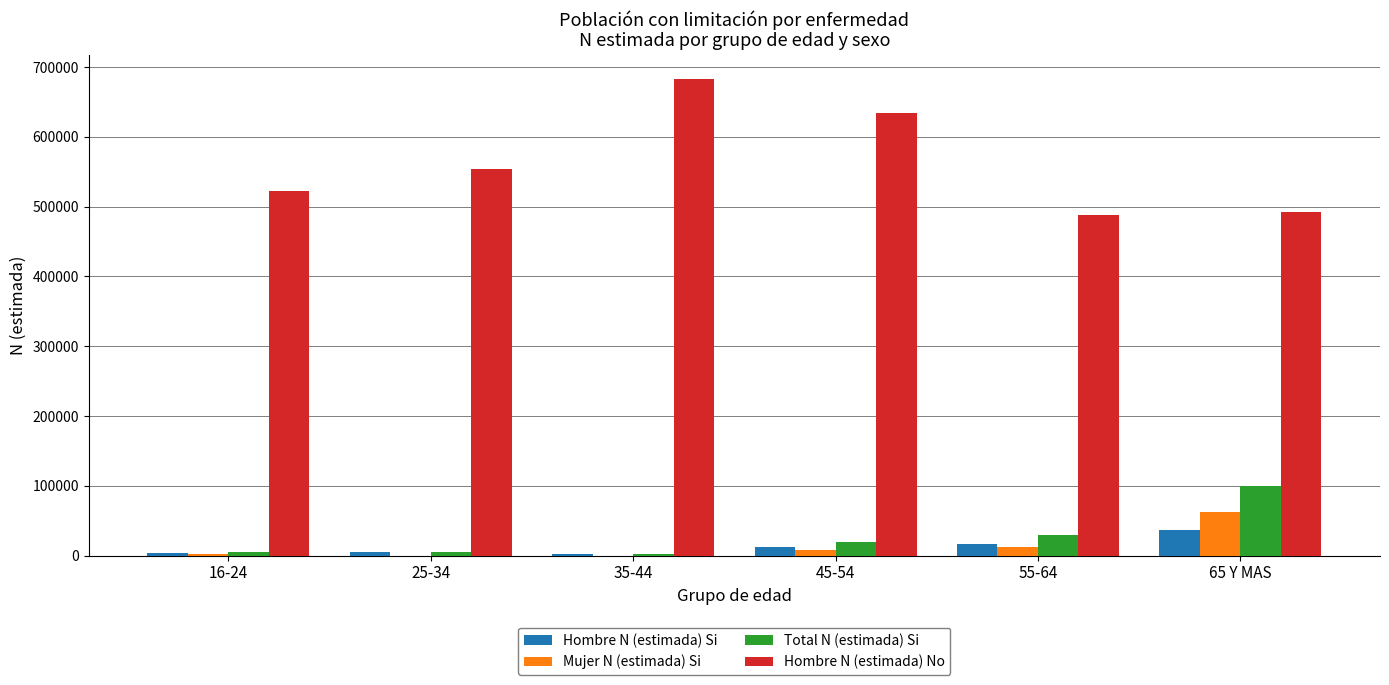

The Hombre N (estimada) No series shows 634399 at 45-54. True or false?

True